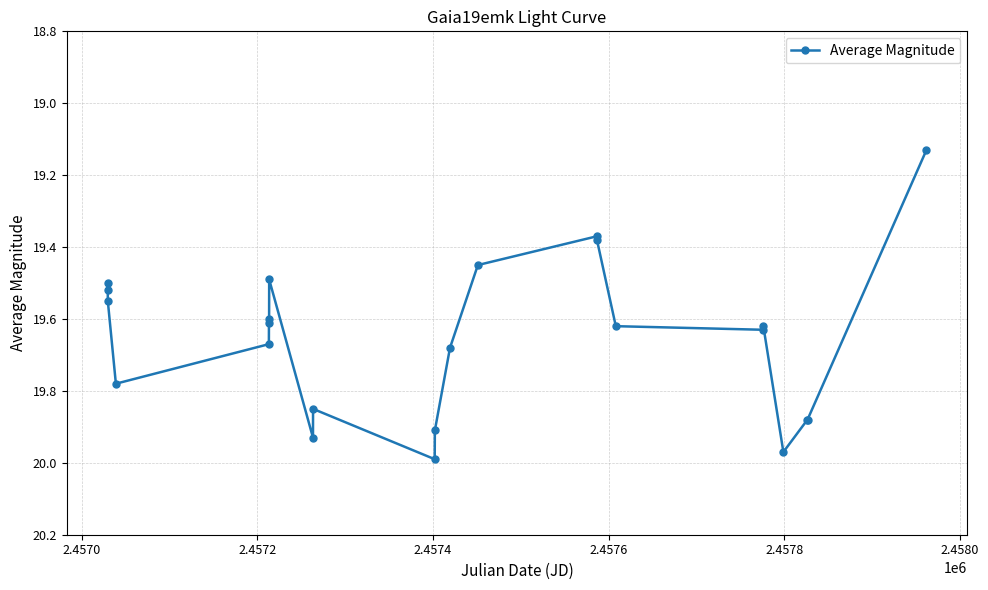

True or false: there are more than 2 points higher than both neighbors.

True